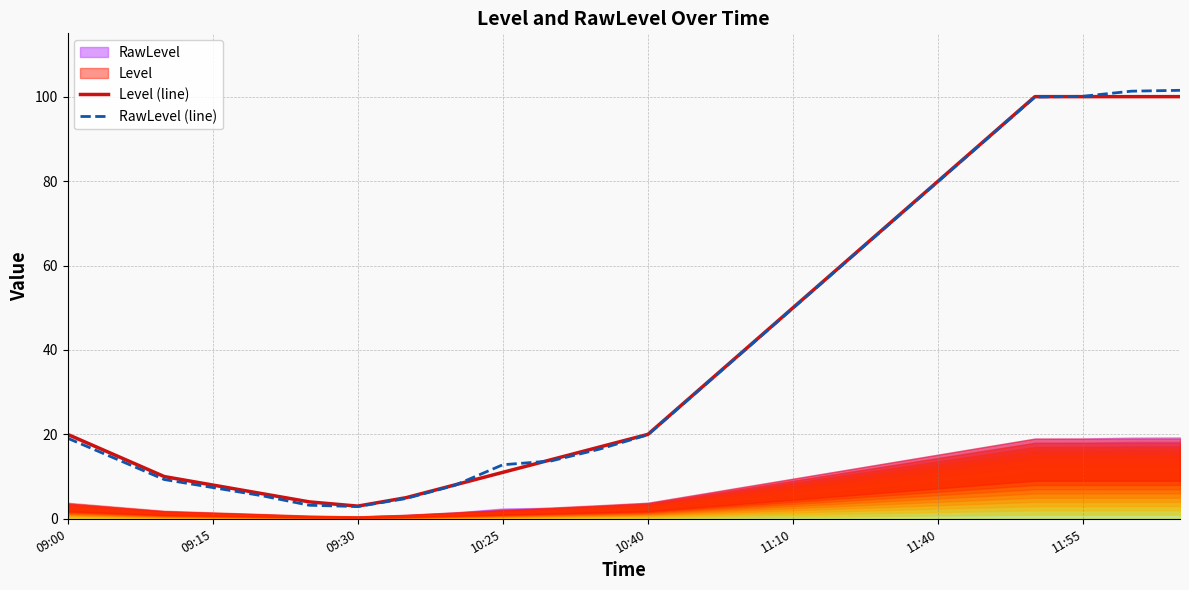

How many intersections are there between Level (line) and RawLevel (line)?

3